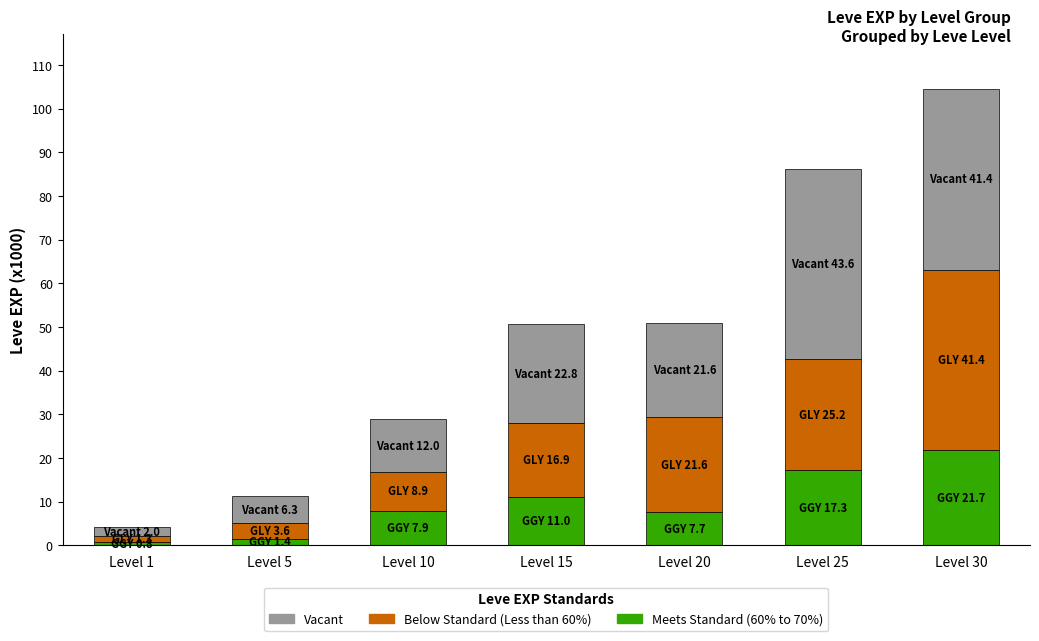

What is the total value across all series at Level 25?

86.2